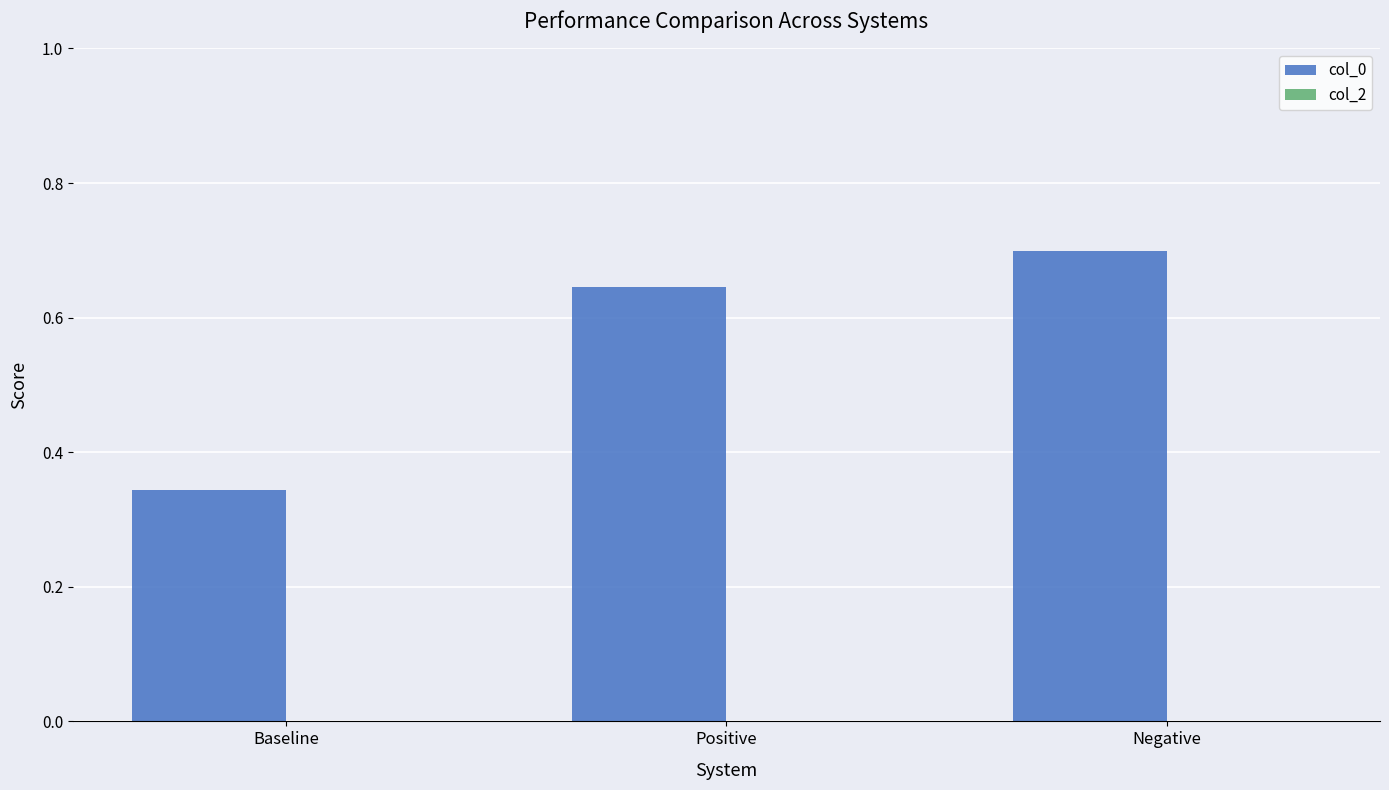

List the labels in order of value, smallest first.

Baseline, Positive, Negative